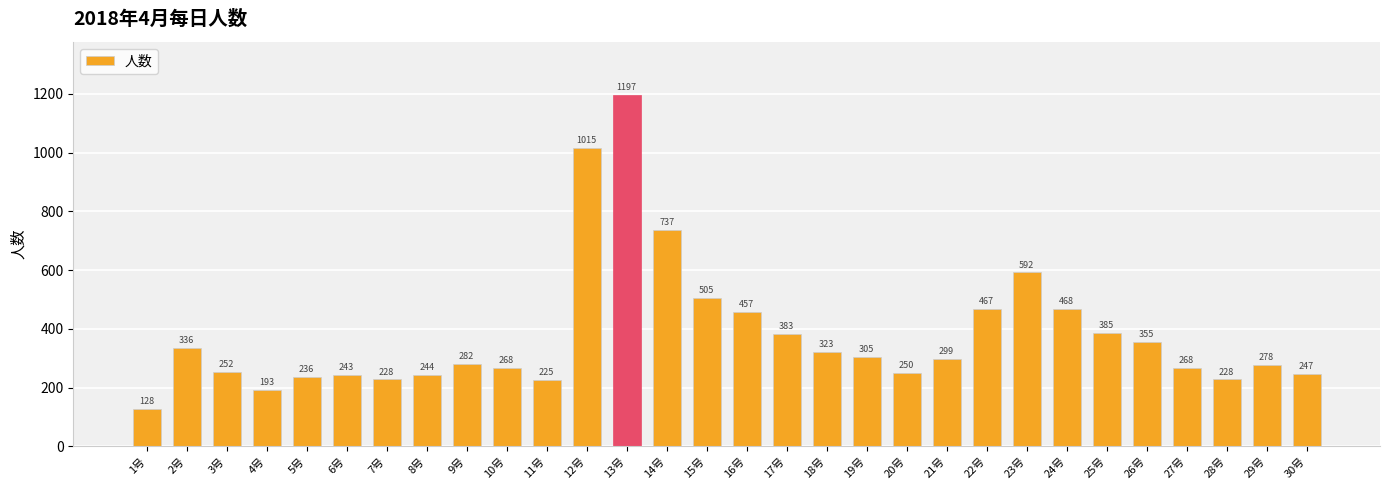

True or false: the data shows 737 at 14号.

True